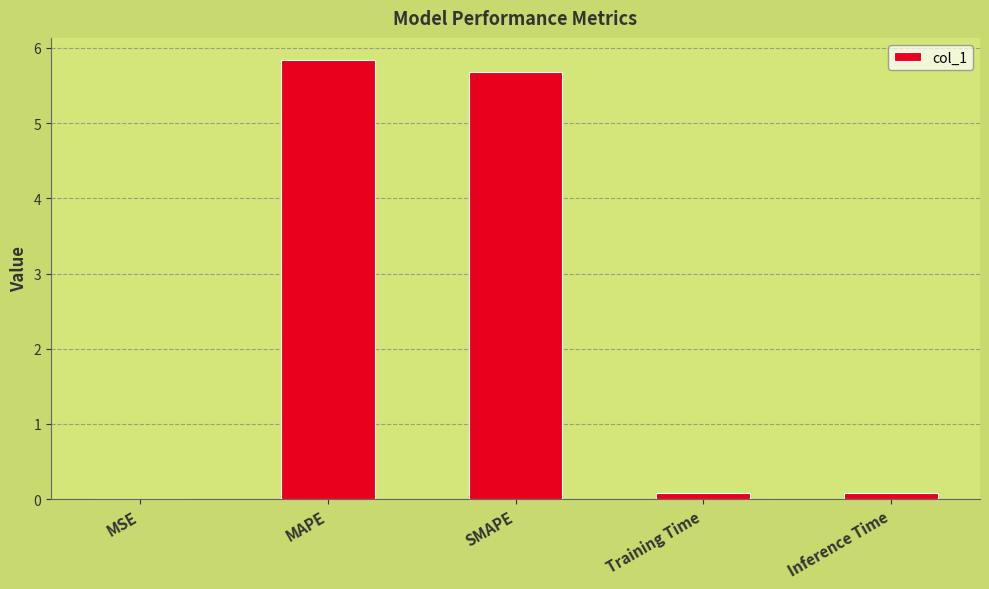

What is the average value?

2.3